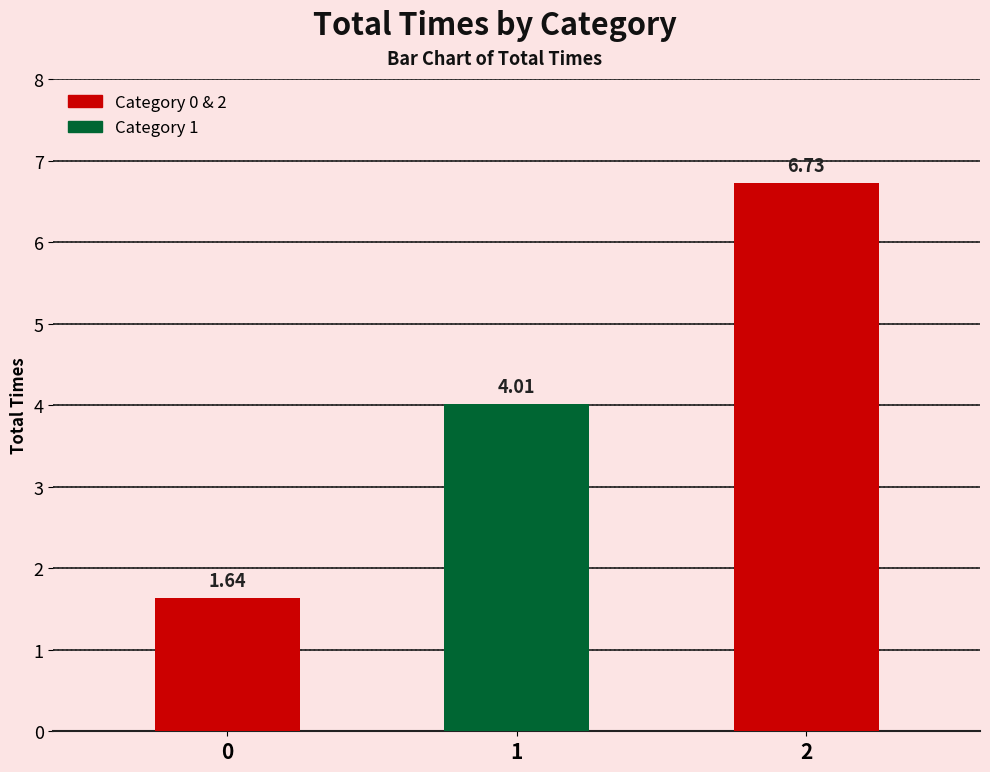

At which category does the chart reach its peak across all series?

2